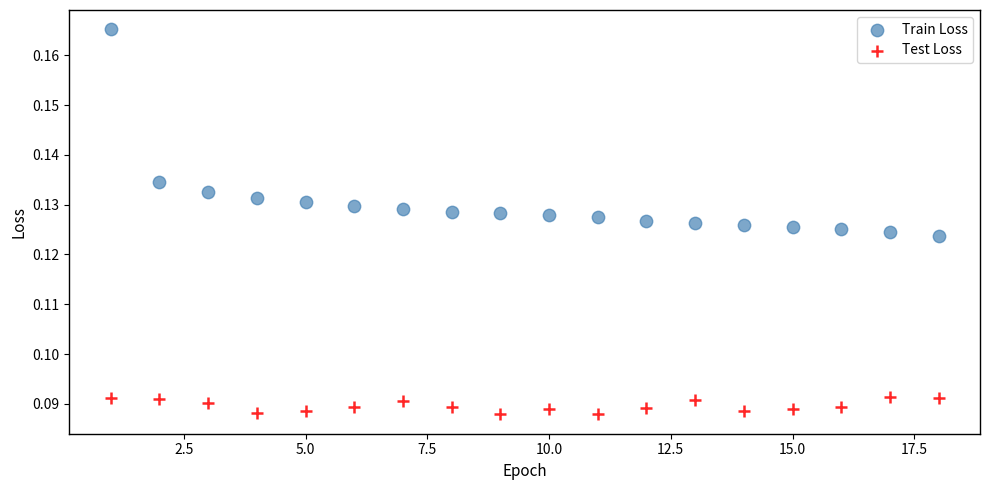

What are all the series names shown in the legend?

Train Loss, Test Loss